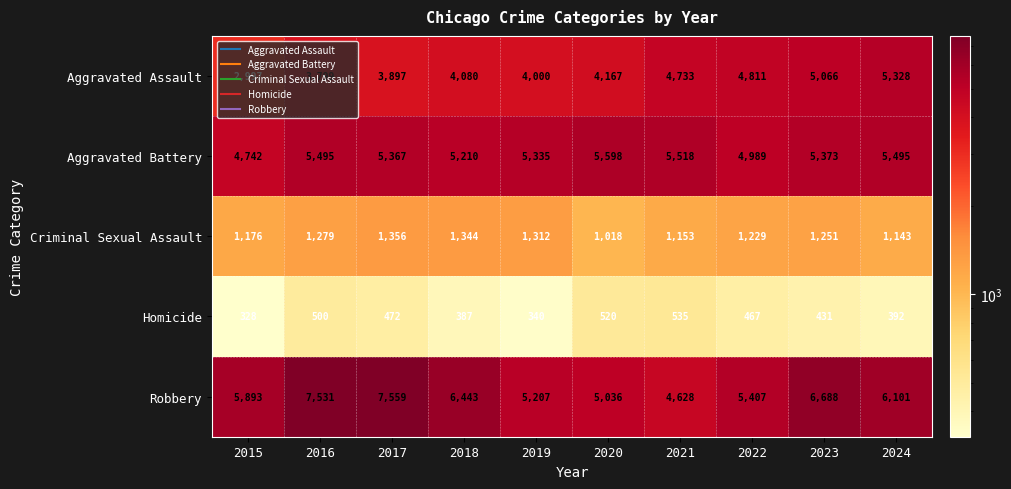

At which label does Aggravated Battery first exceed 5373?

2016